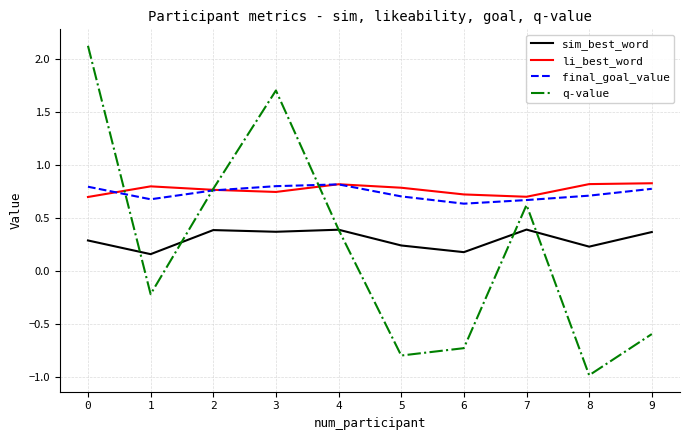

True or false: sim_best_word and final_goal_value cross at least once.

False